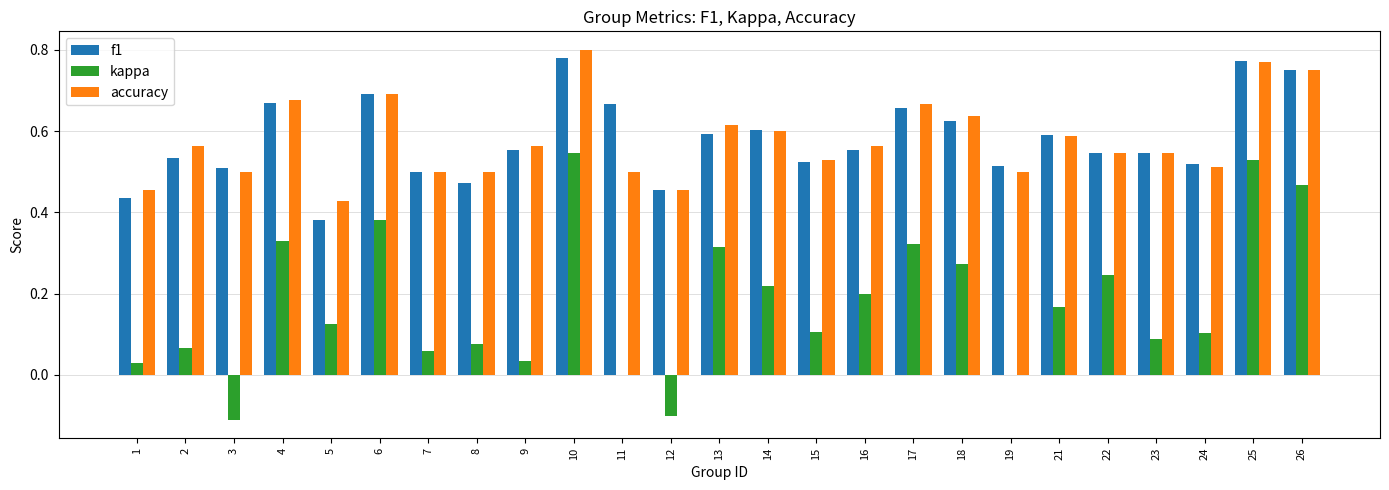

What is the sum of the f1 values at 23 and 14?

1.1